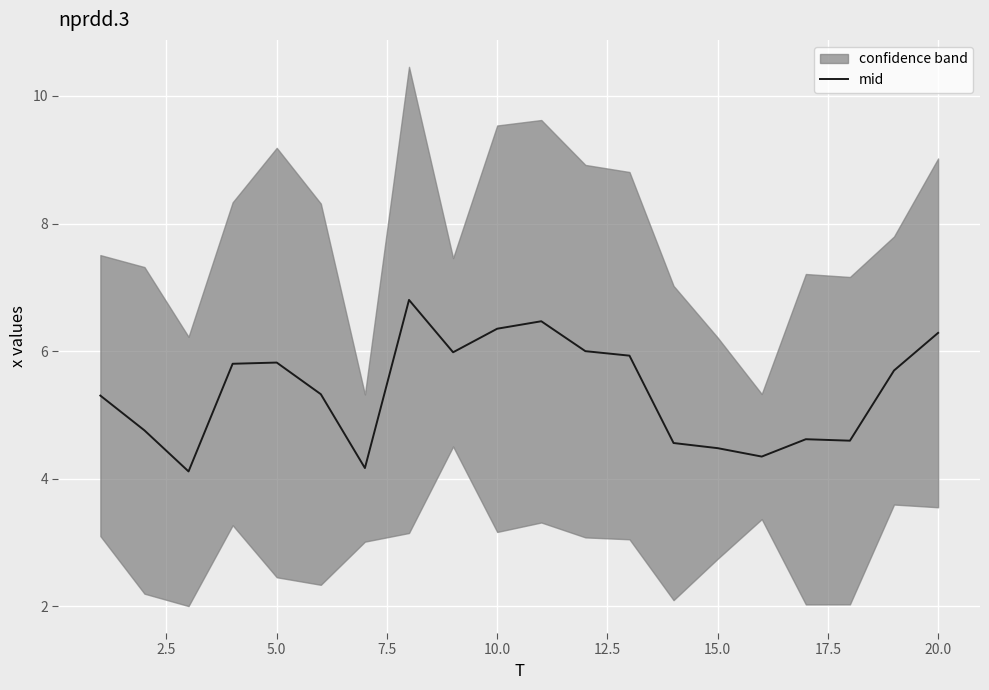

The mid series shows 8.6 at 5.0. True or false?

False